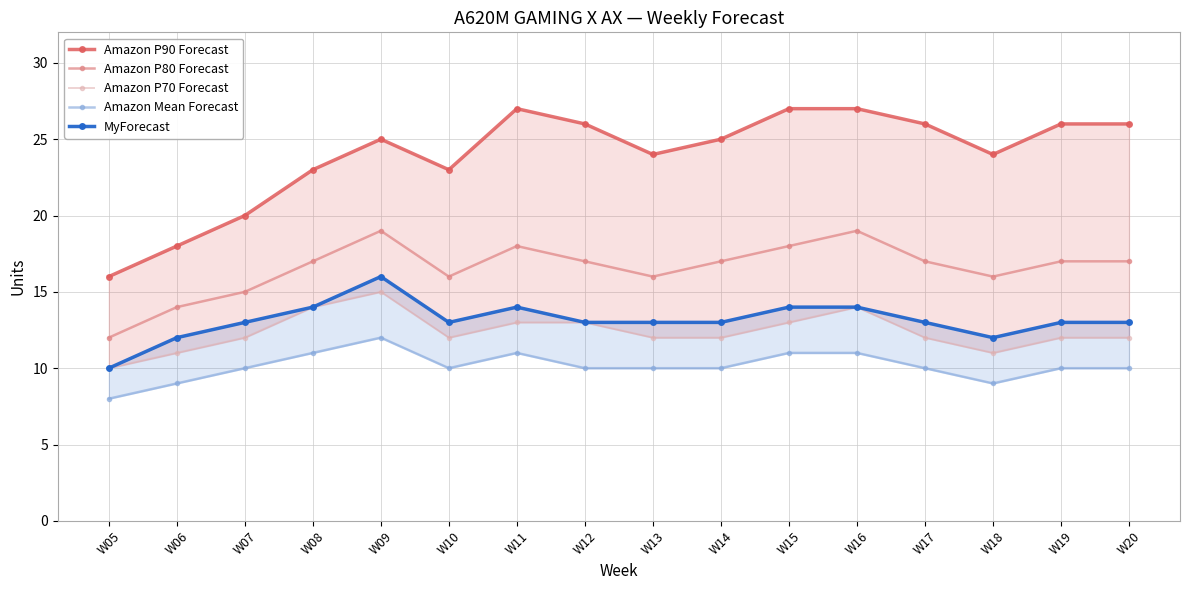

How many series are shown in this chart?

5